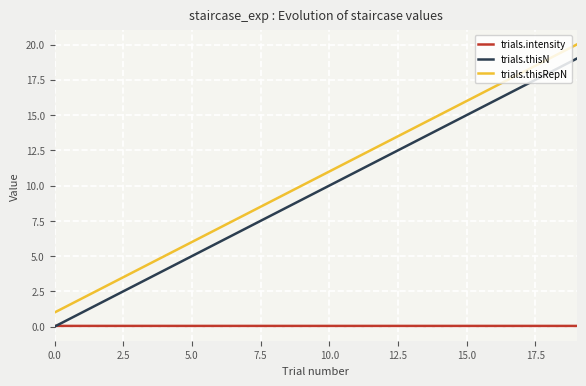

Which series has the largest total across all categories?

trials.thisRepN